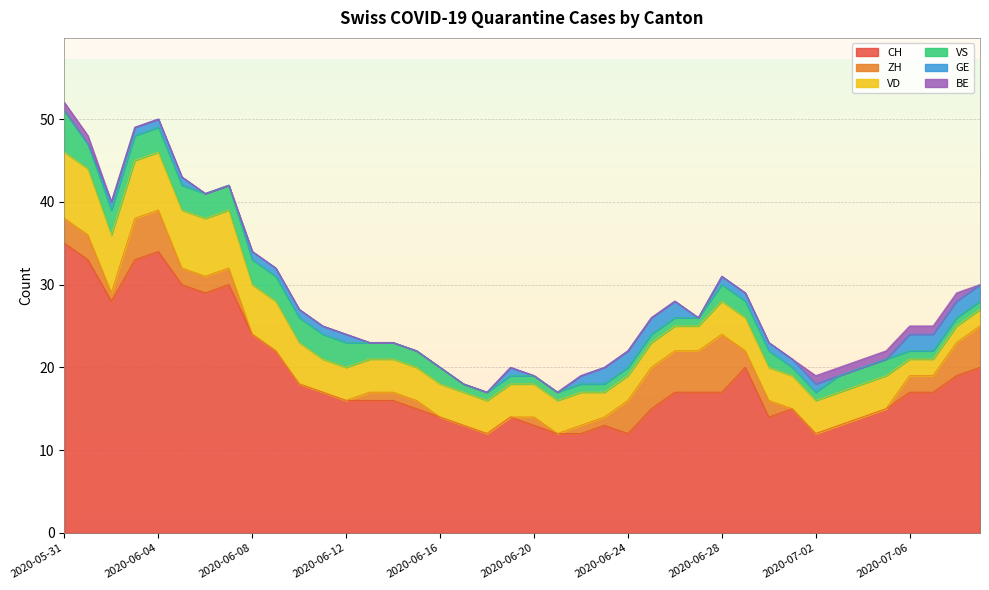

How many data points in ZH are above 1?

18